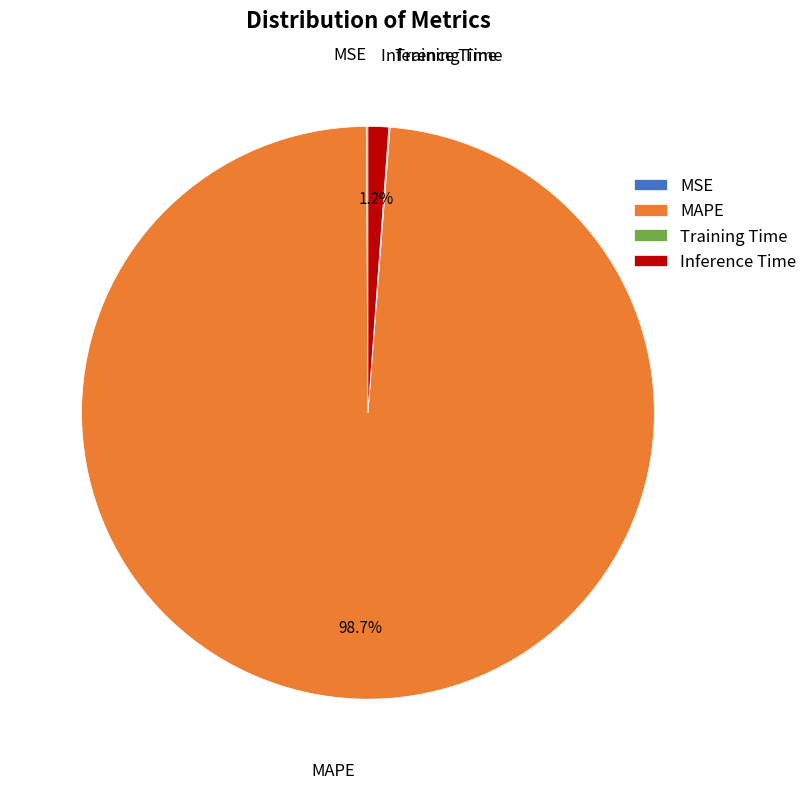

Does any single category account for the majority?

Yes